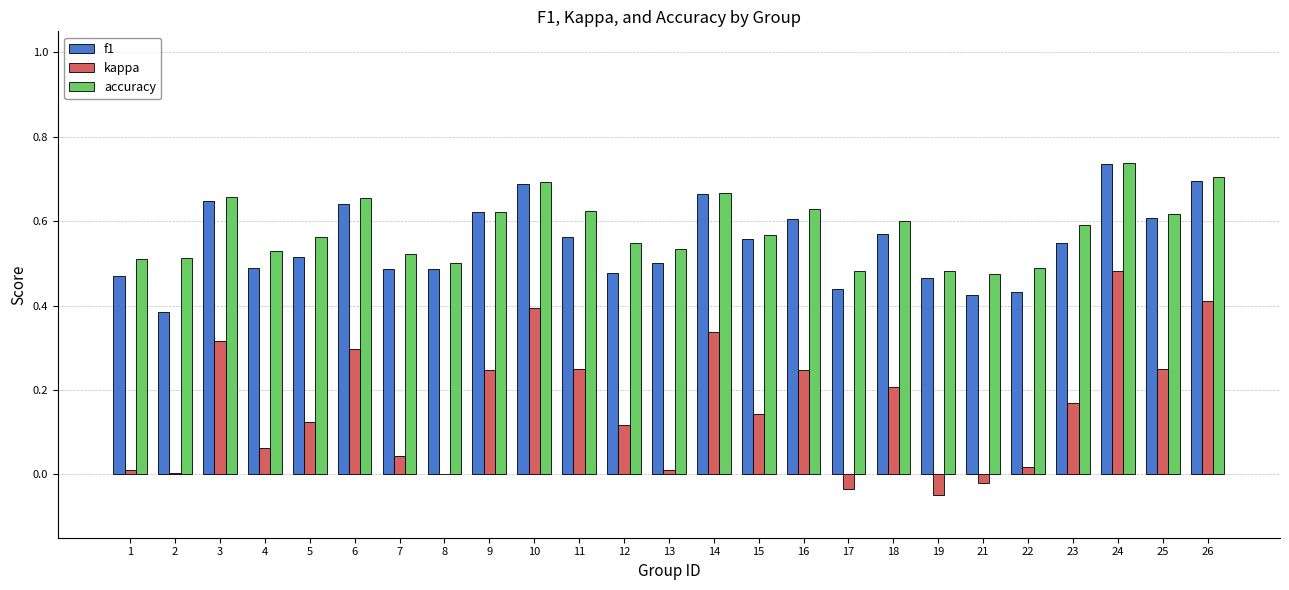

How many groups of bars are there?

25